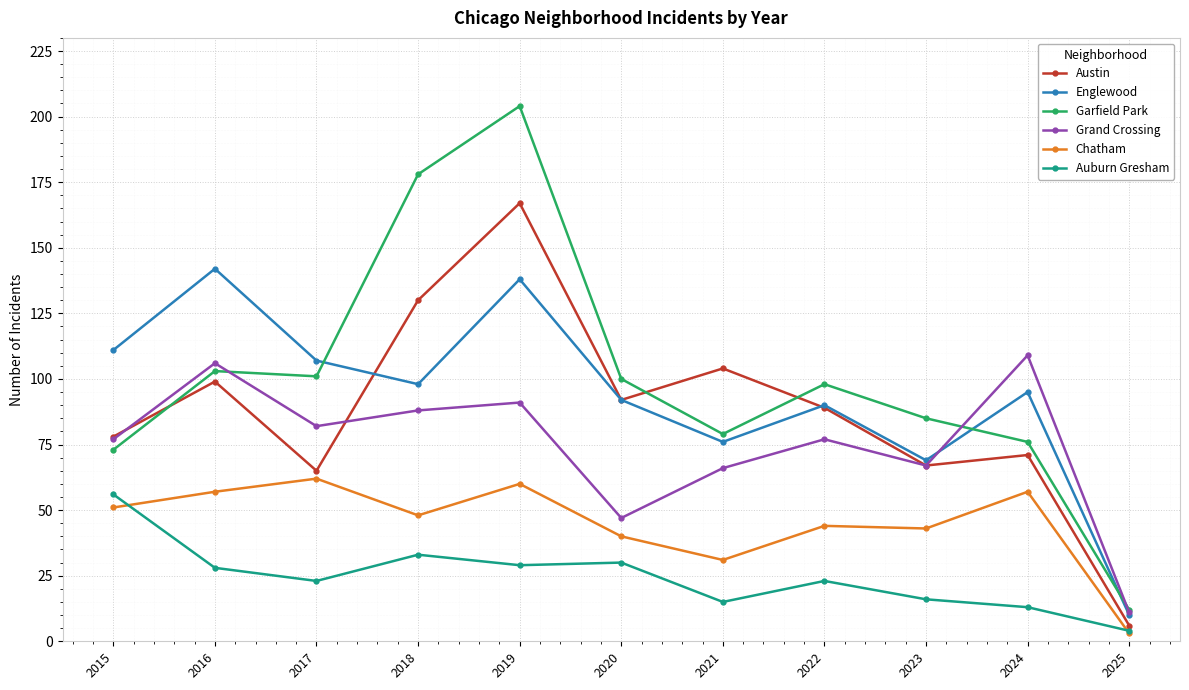

True or false: Englewood has a value of 69 at 2023.

True